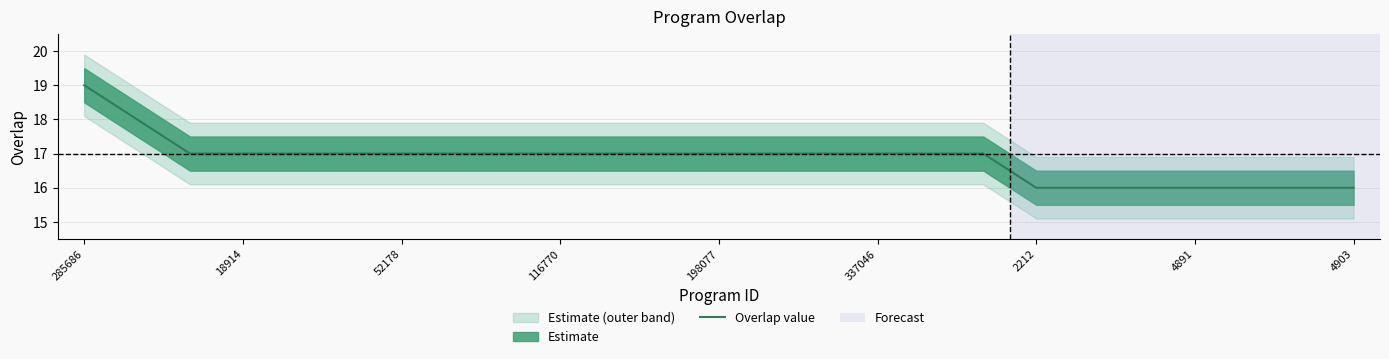

Reading left to right, extract all data points from this chart.

19	18	17	17	17	17	17	17	17	17	17	17	17	17	17	17	17	17	16	16	16	16	16	16	16